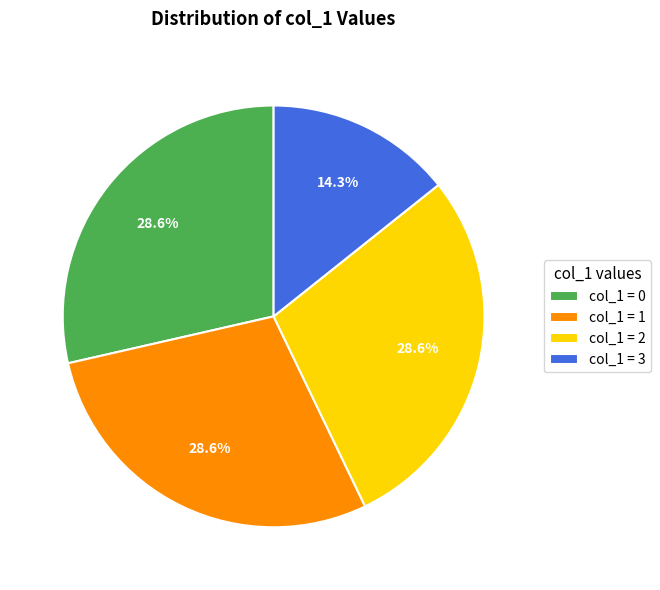

Between col_1 = 3 and col_1 = 1, which is larger?

col_1 = 1